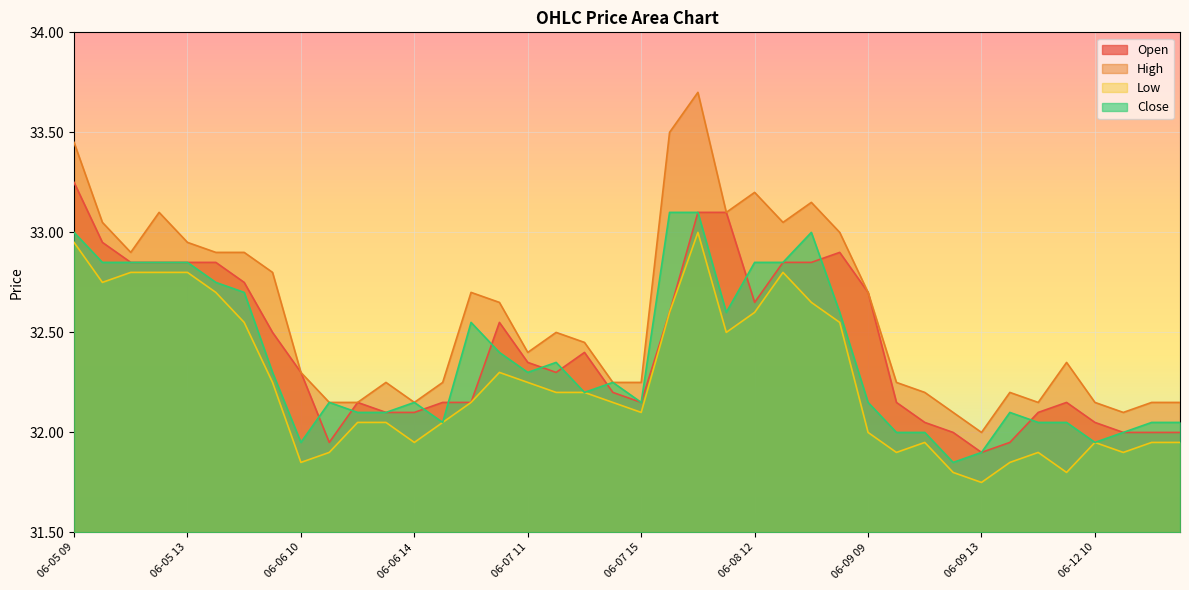

What is the label of the 14th point from the left?

06-06 15